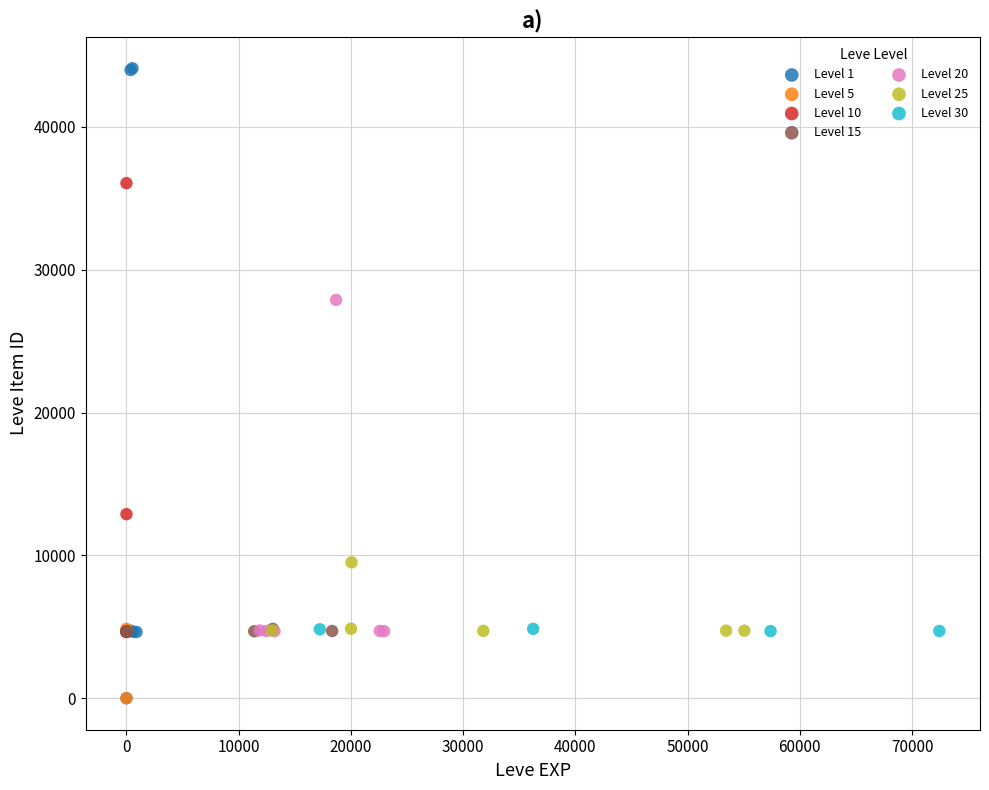

Which series reaches the maximum Y coordinate?

Level 1